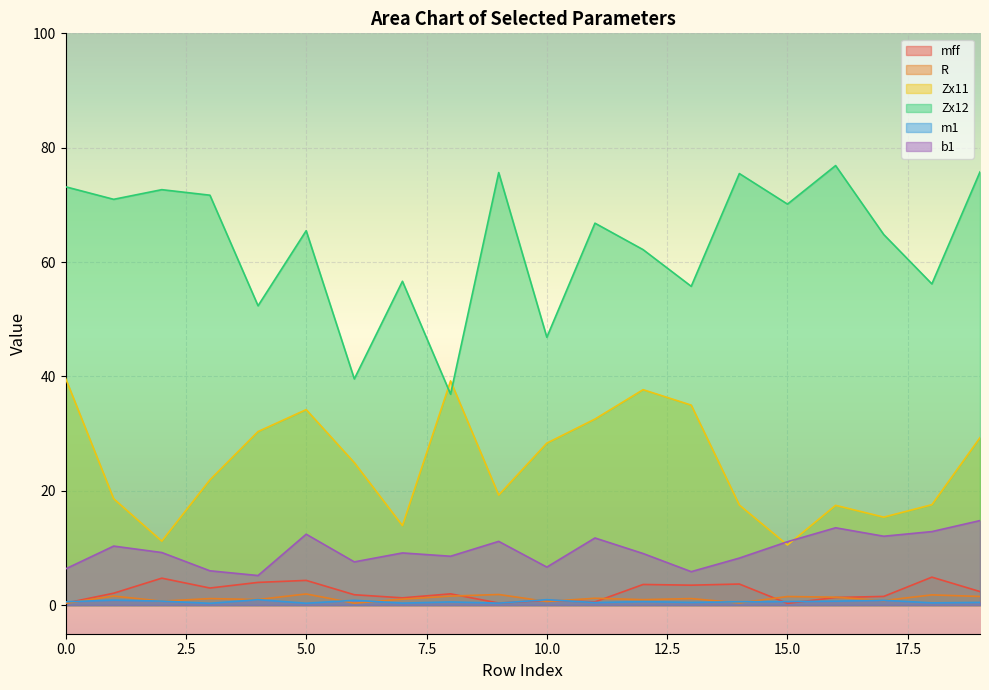

In Zx12, how many points are lower than both neighbors (excluding endpoints)?

8